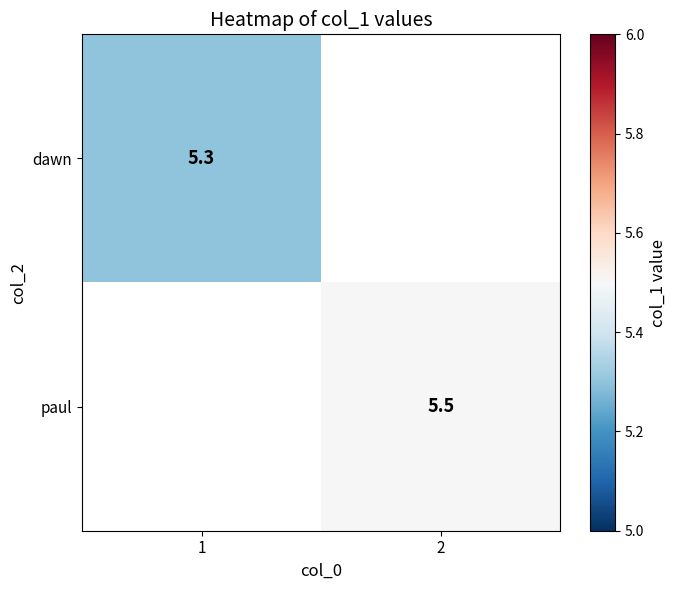

Is it true that dawn equals 1.6 at 1?

False